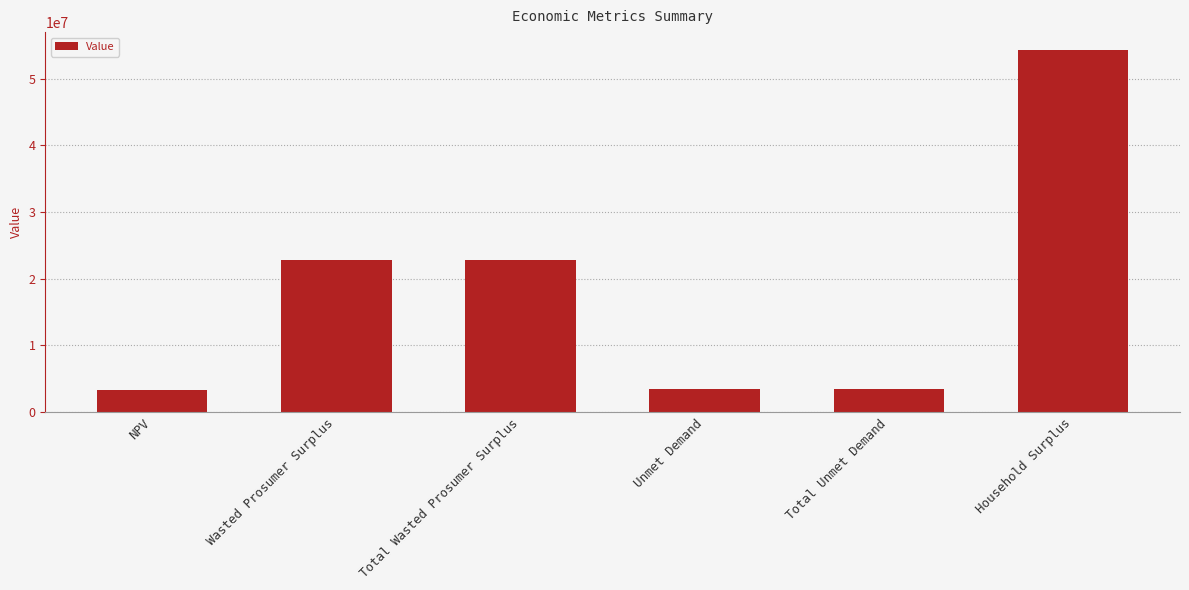

What is the maximum value shown in the chart?

54270834.4